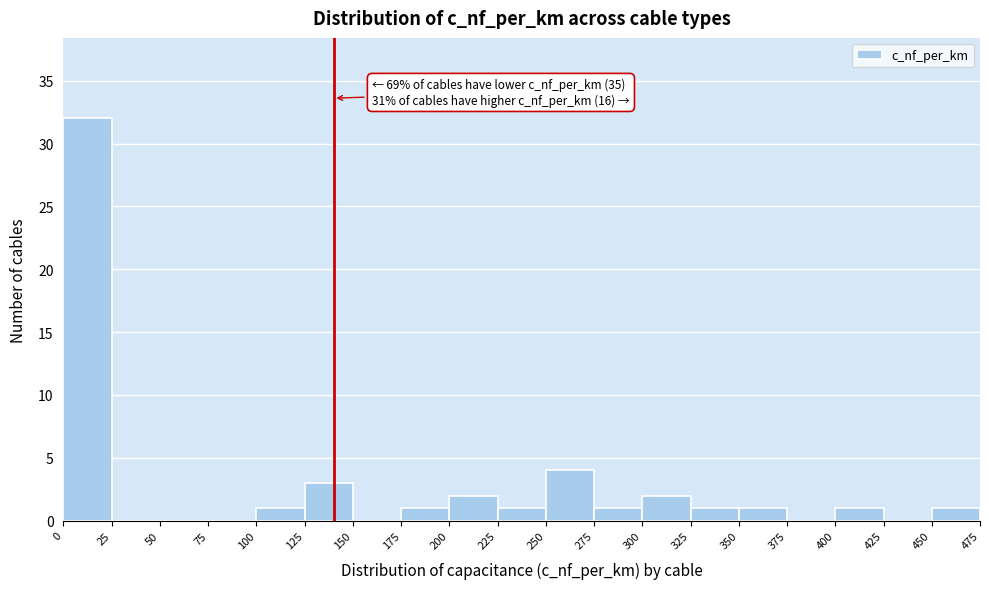

Over which range of the x-axis is the bar tallest?

0 to 25